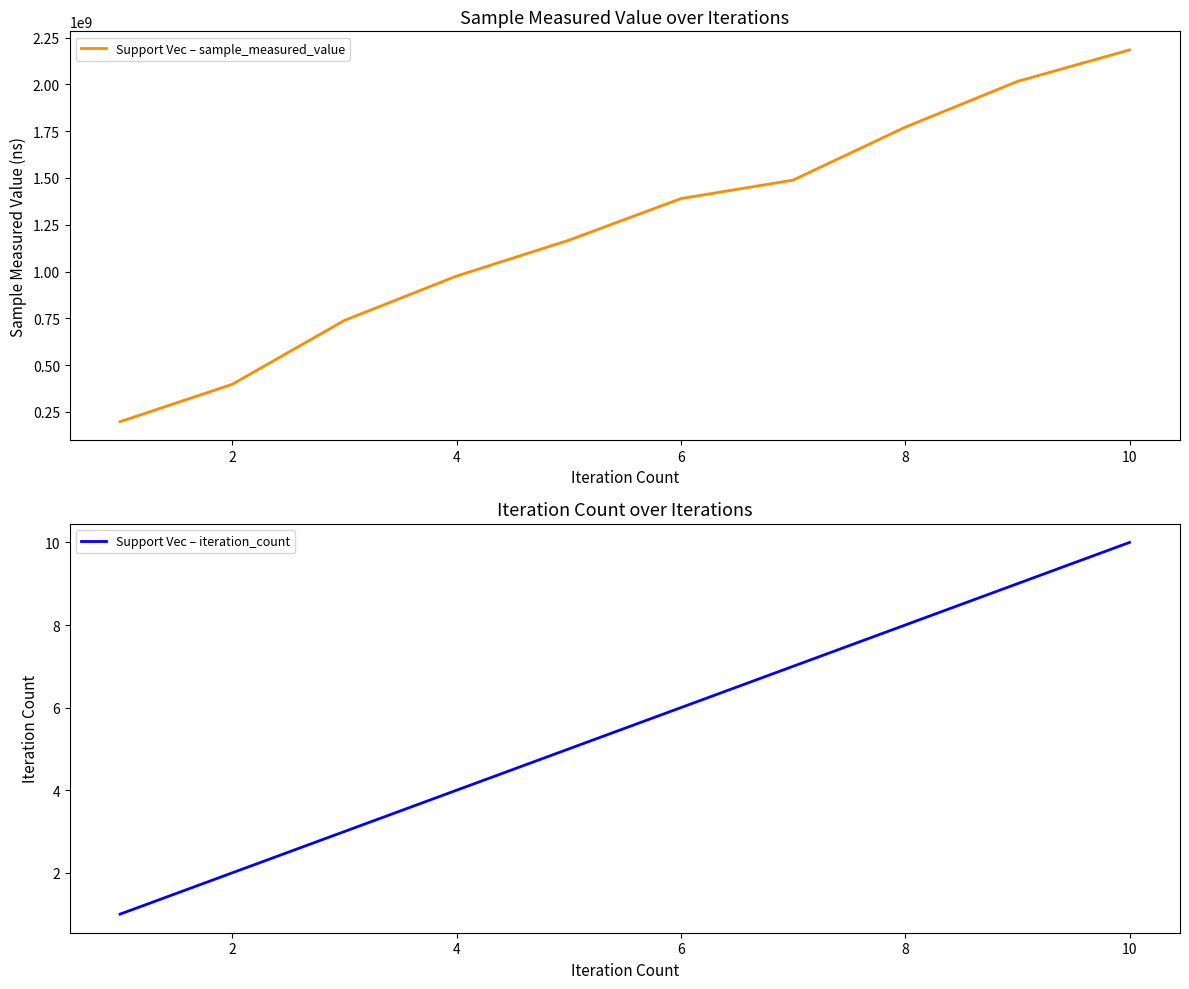

Is it true that Support Vec – iteration_count equals 8 at 8?

True